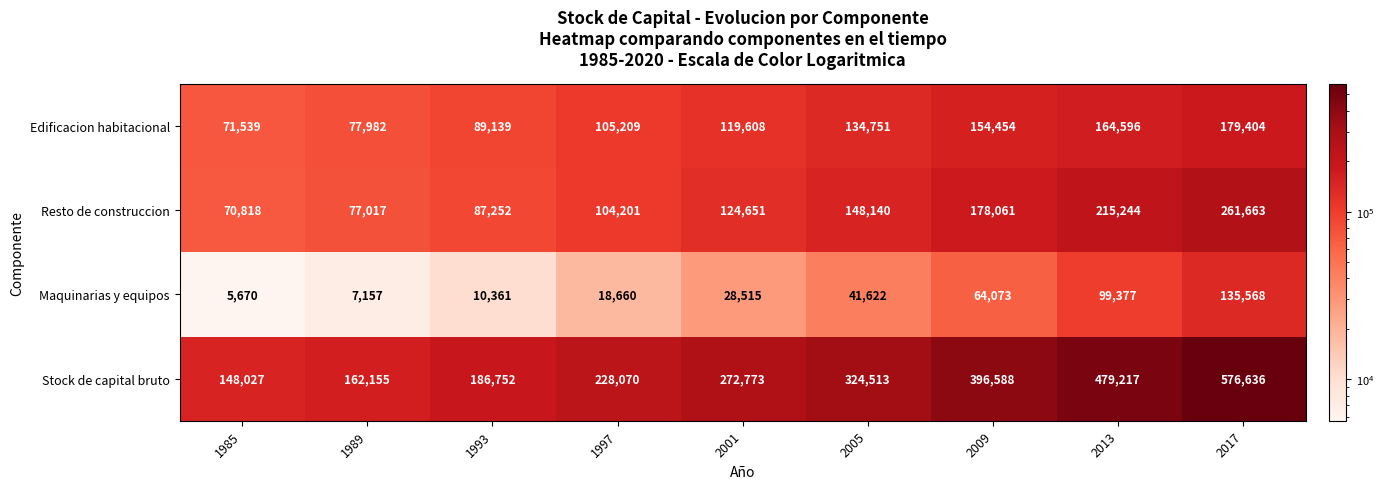

What is the difference between the maximum and second lowest values in the Maquinarias y equipos series?

128411